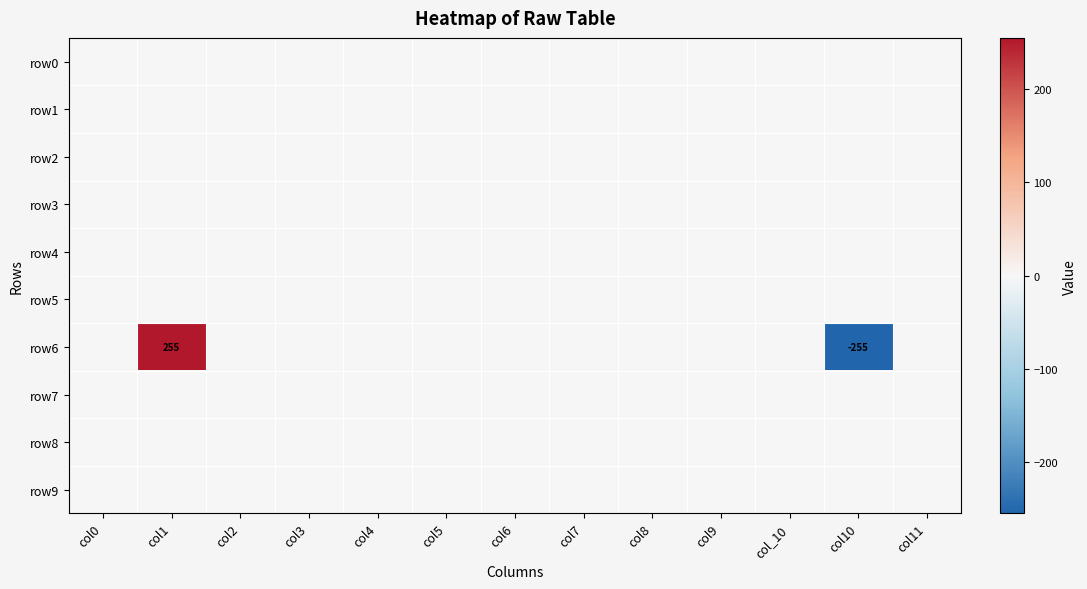

The row6 series shows -255 at col10. True or false?

True